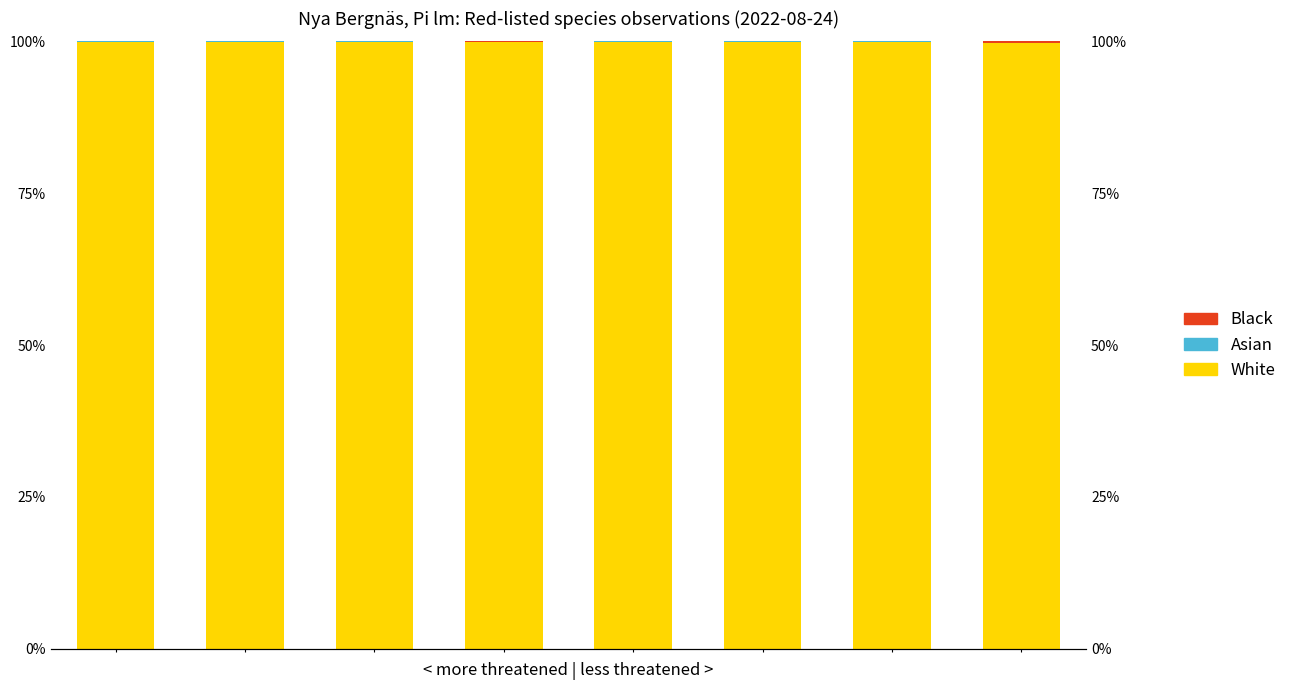

Is it true that White equals 143.6 at 0?

False